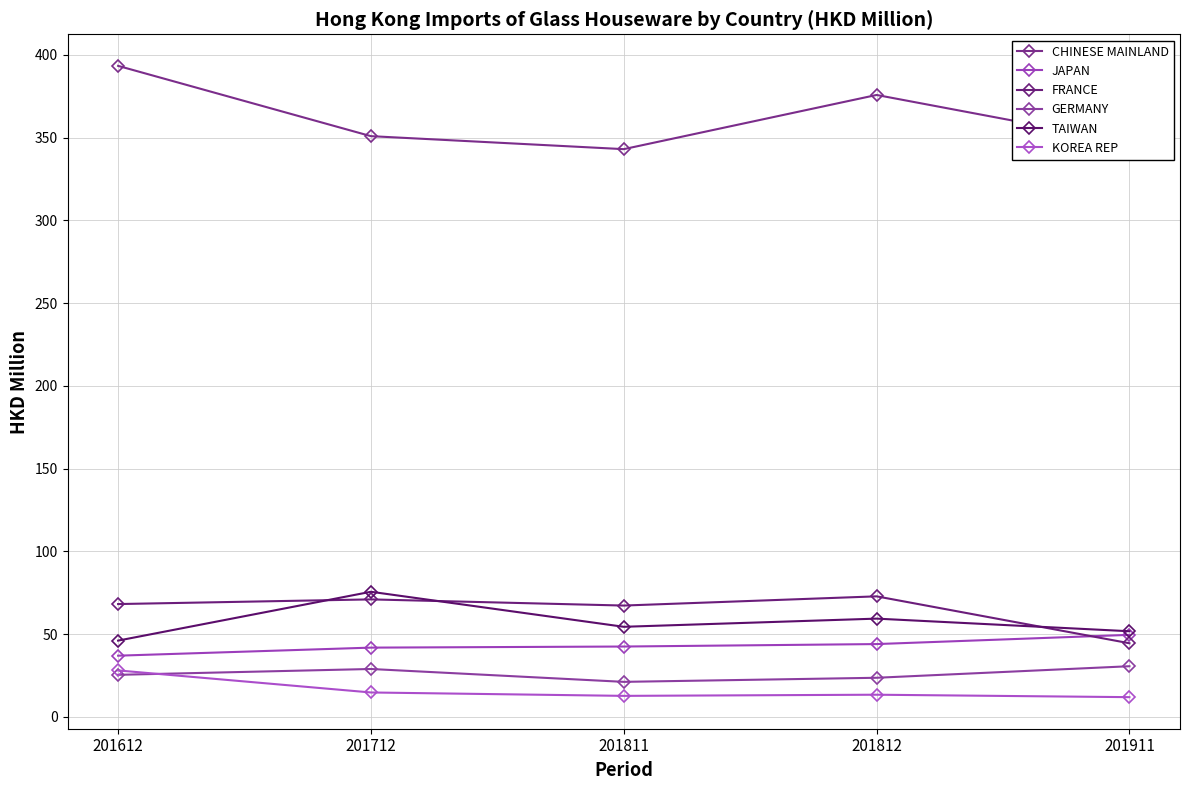

At how many categories does at least one series exceed 199?

5